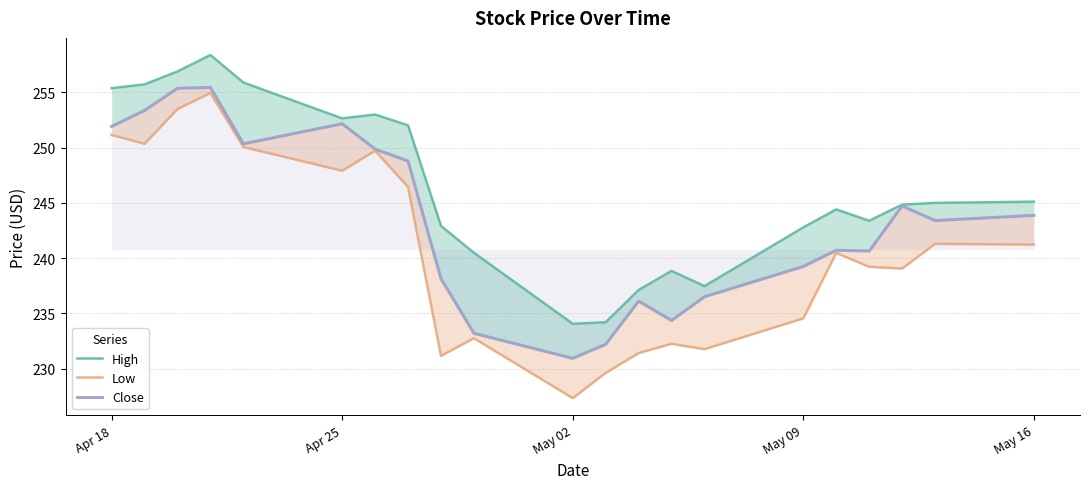

What is the value of the High point at the 4th from the left?

258.4